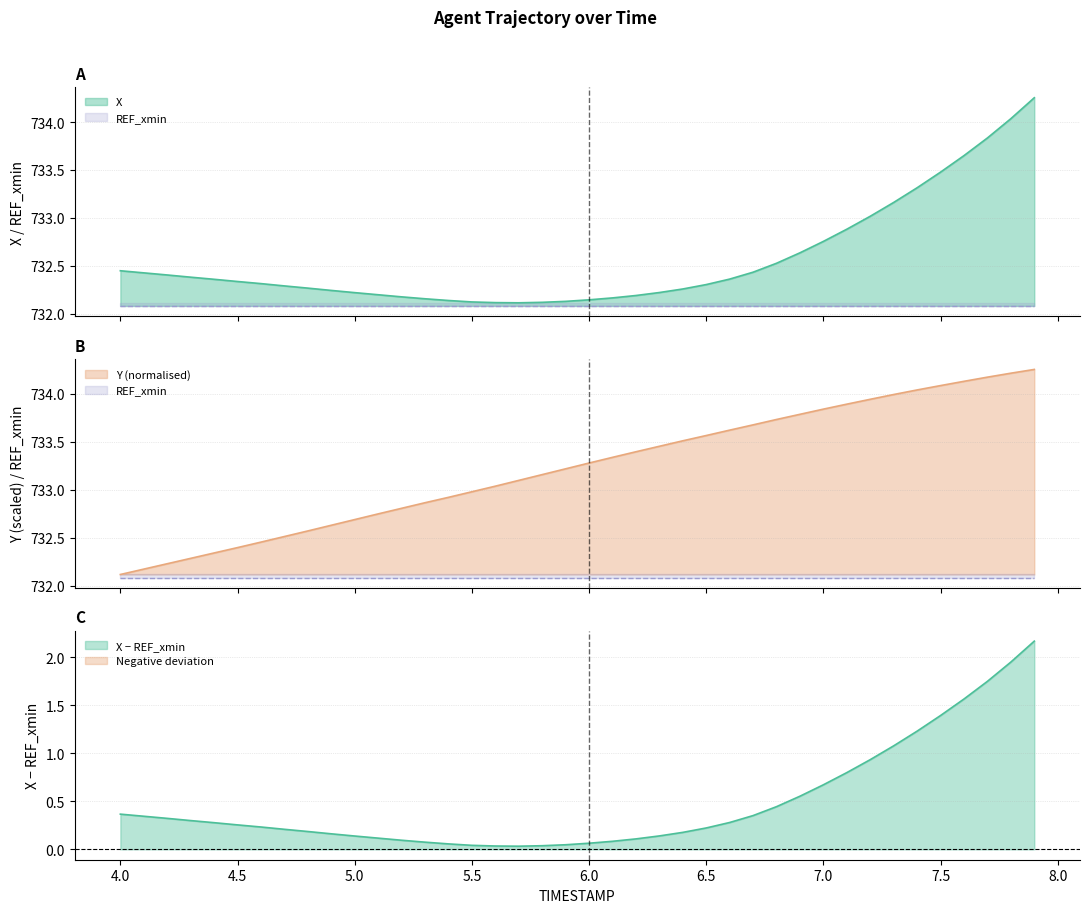

Which series has the largest range (max minus min)?

X